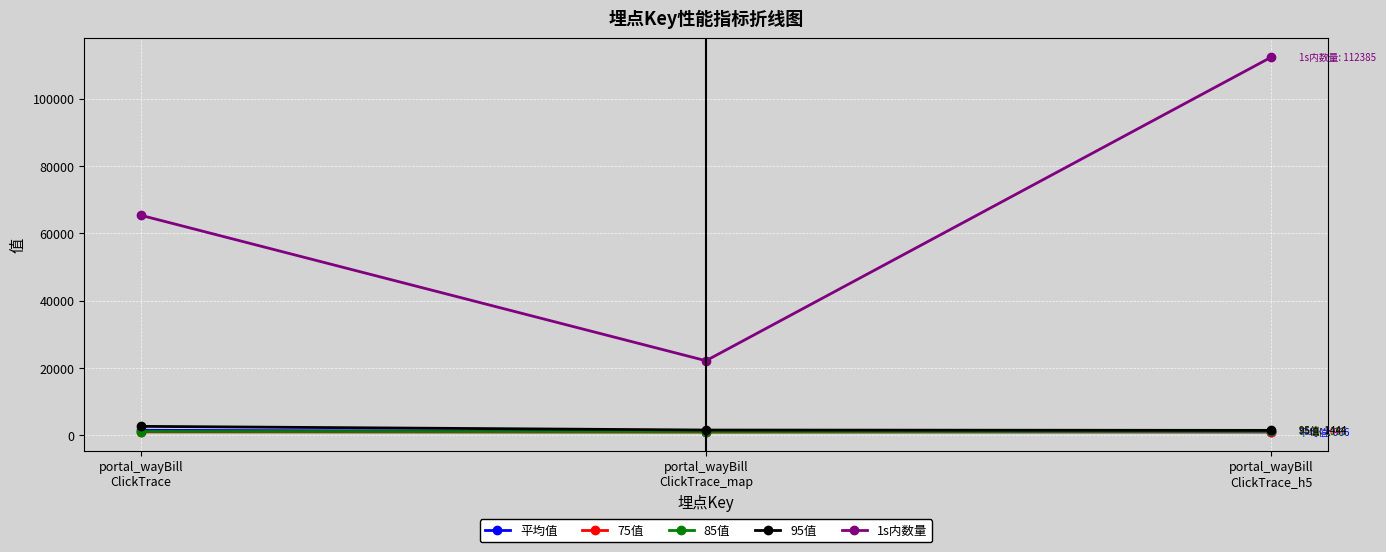

What is the spread (max minus min) of values at portal_wayBill
ClickTrace?

64420.0